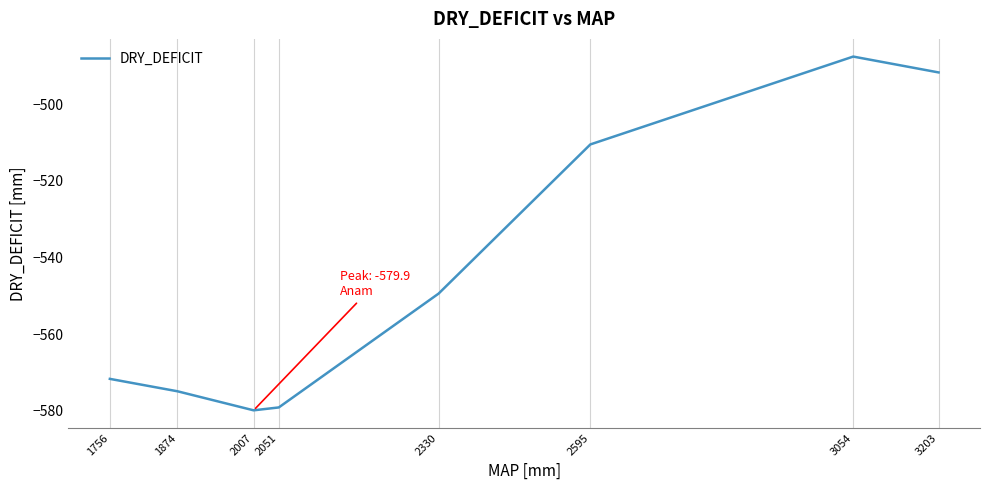

What is the sum of the values at 3203 and 2330?

-1041.1